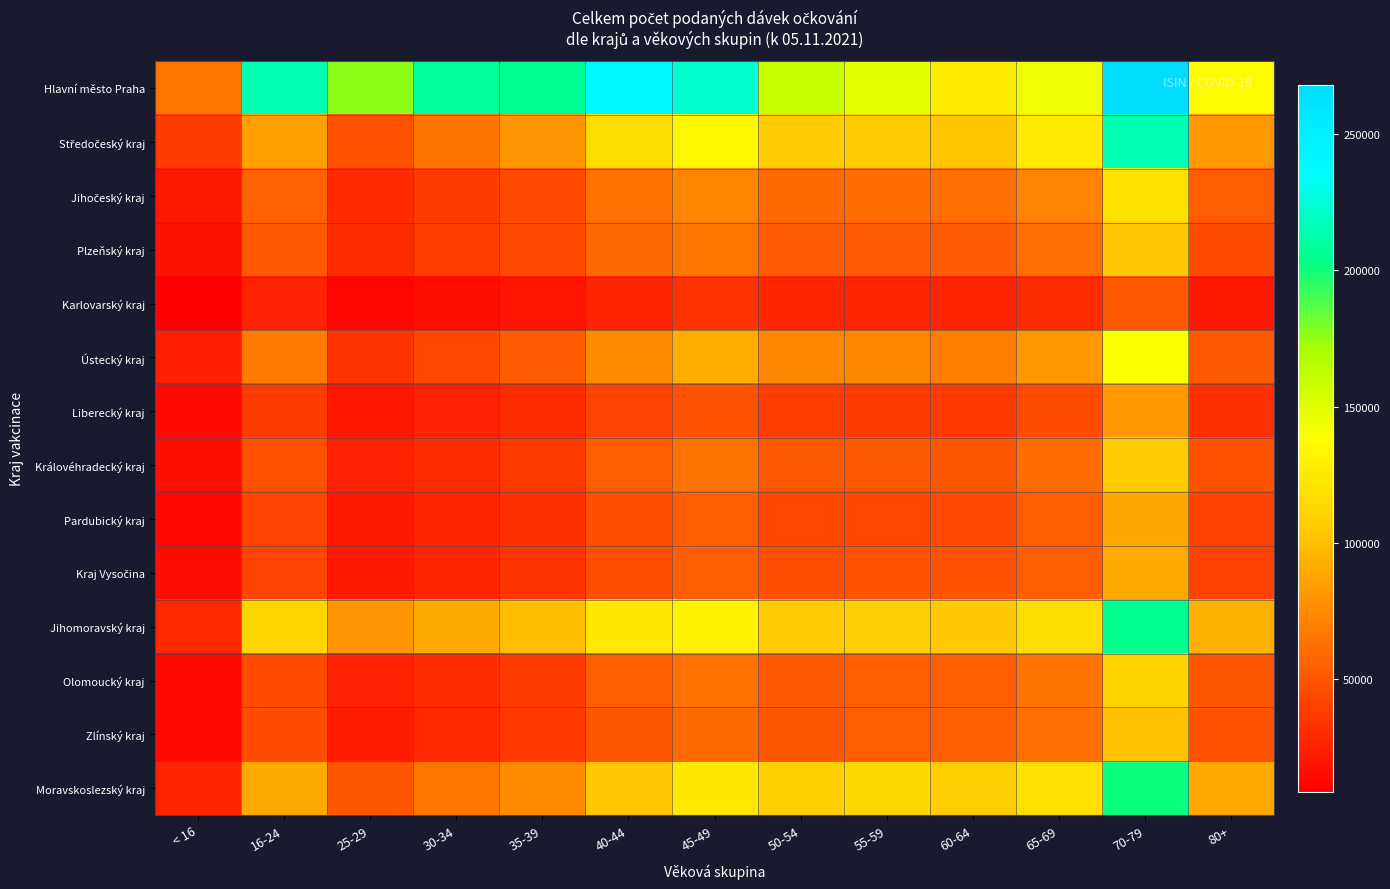

Between 50-54 and 40-44, which is larger?

40-44